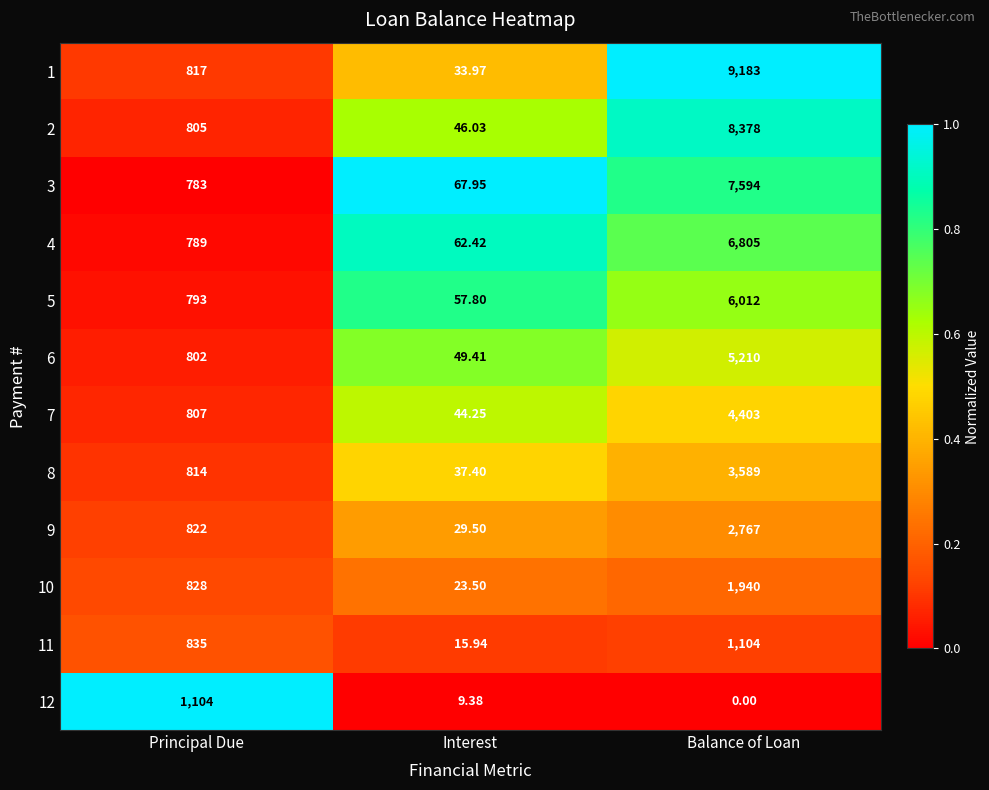

List the labels in order of 6 value, largest first.

Balance of Loan, Principal Due, Interest